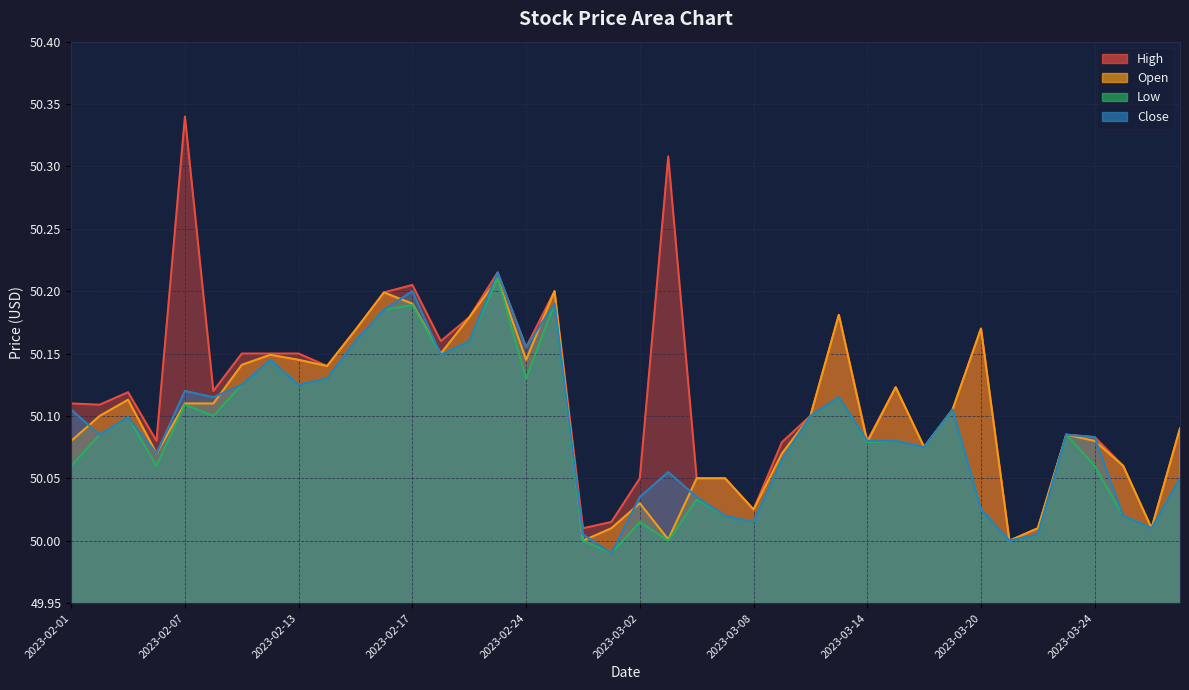

Does the chart display data point markers on the line(s)?

No